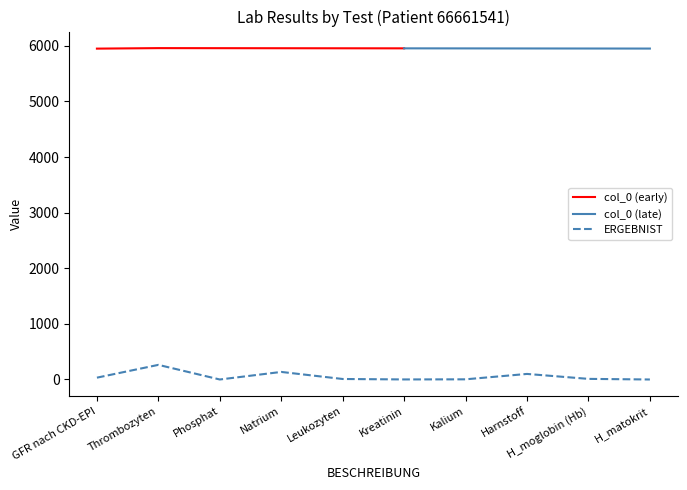

True or false: ERGEBNIST has a value of 0 at H_matokrit.

True